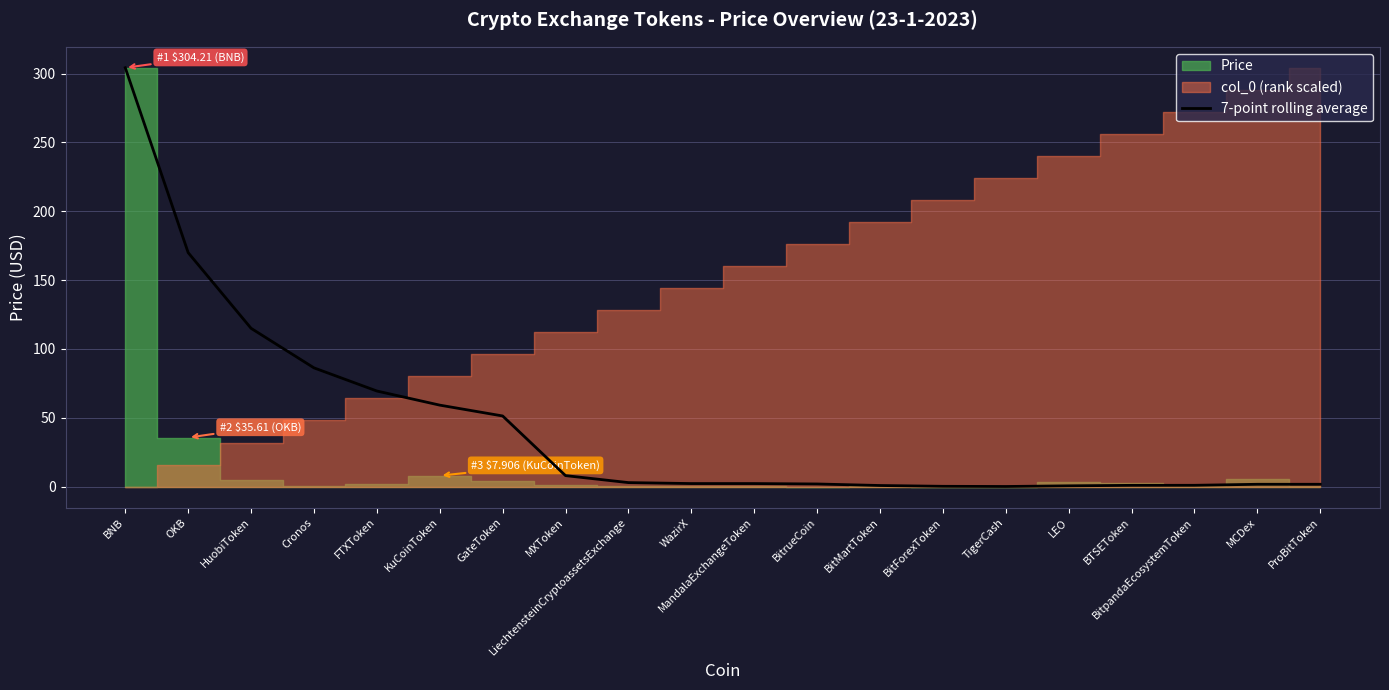

The value of 7-point rolling average at HuobiToken is 185.8. True or false?

False